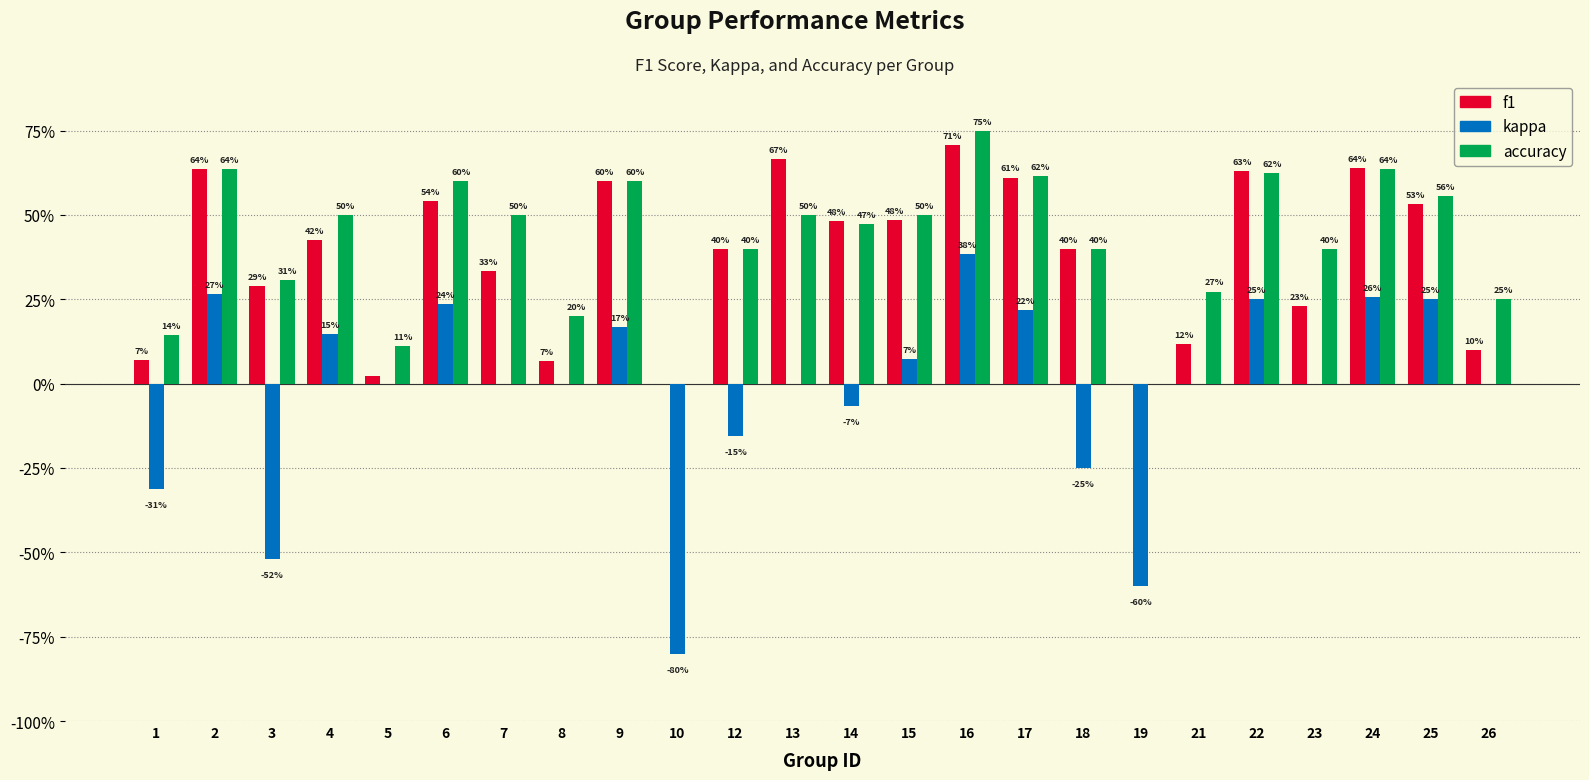

What is the value of the kappa bar at the 9th from the left?

0.2